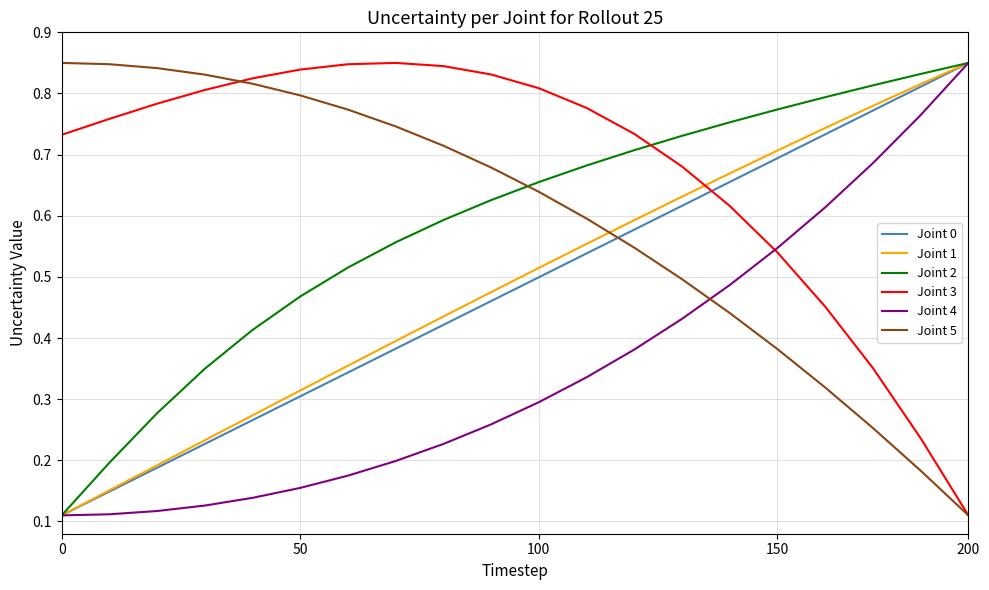

Which series has the largest total across all categories?

Joint 3